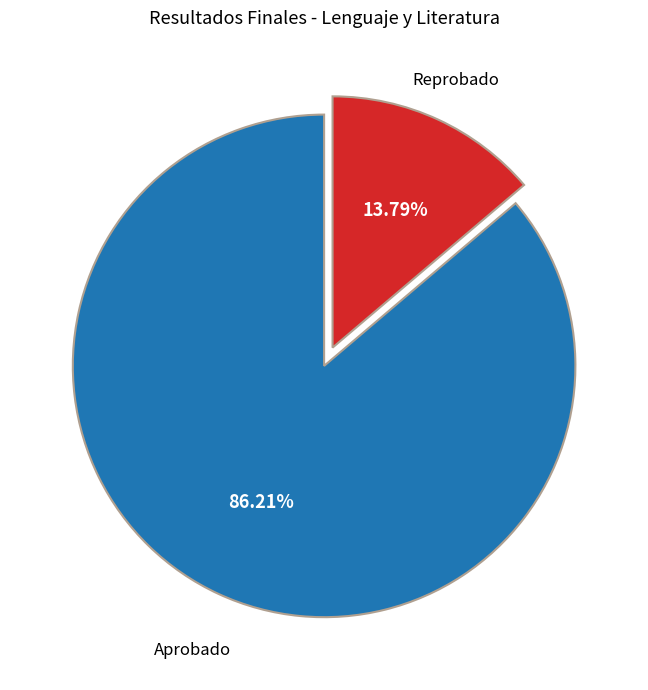

Is there a majority slice in this chart?

Yes